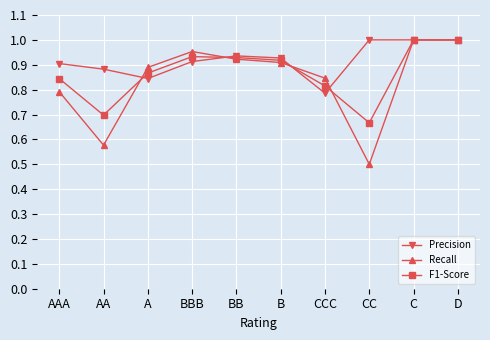

Which series has the largest total across all categories?

Precision